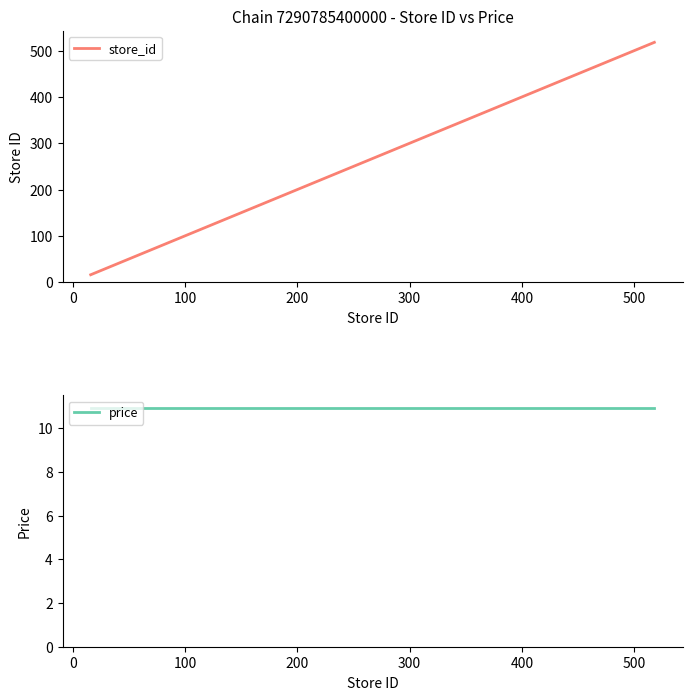

Does the chart display data point markers on the line(s)?

No